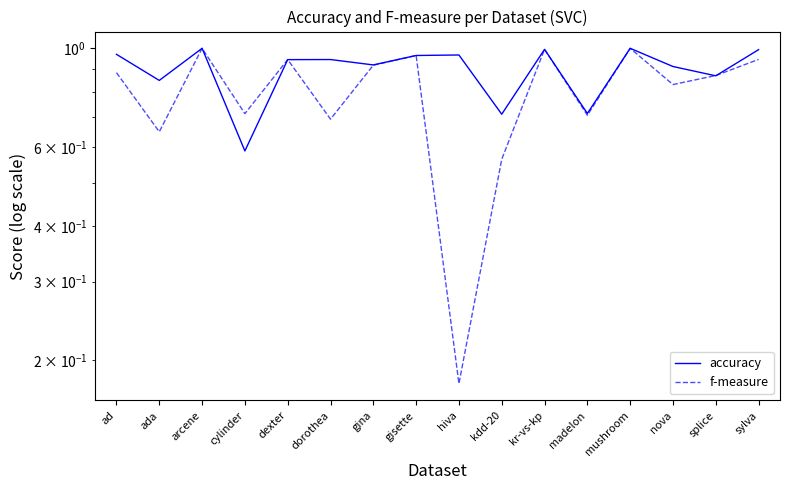

After their last crossing, which series has the higher values: f-measure or accuracy?

accuracy